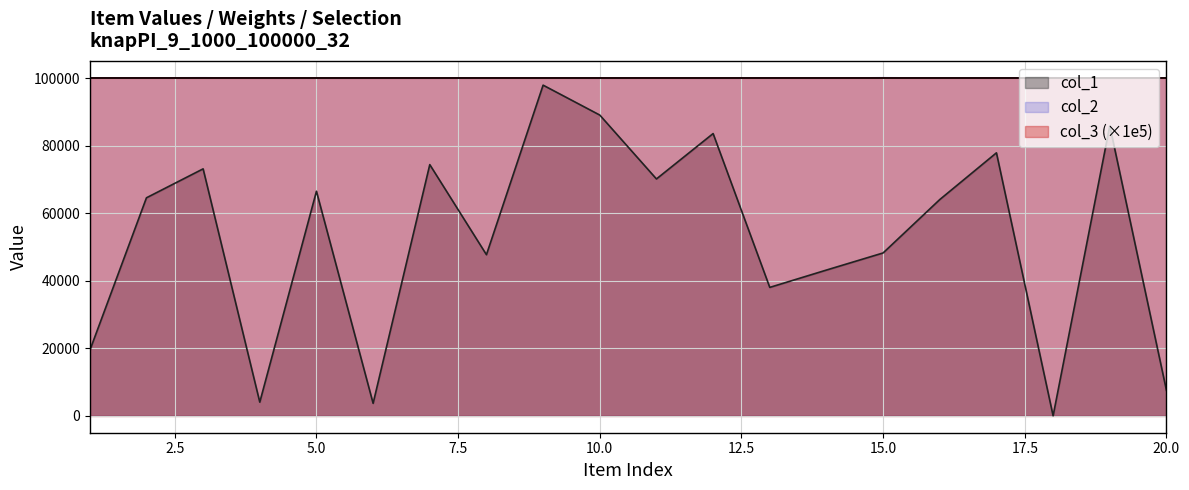

What is the difference between the maximum and second lowest values in the col_2 series?

89